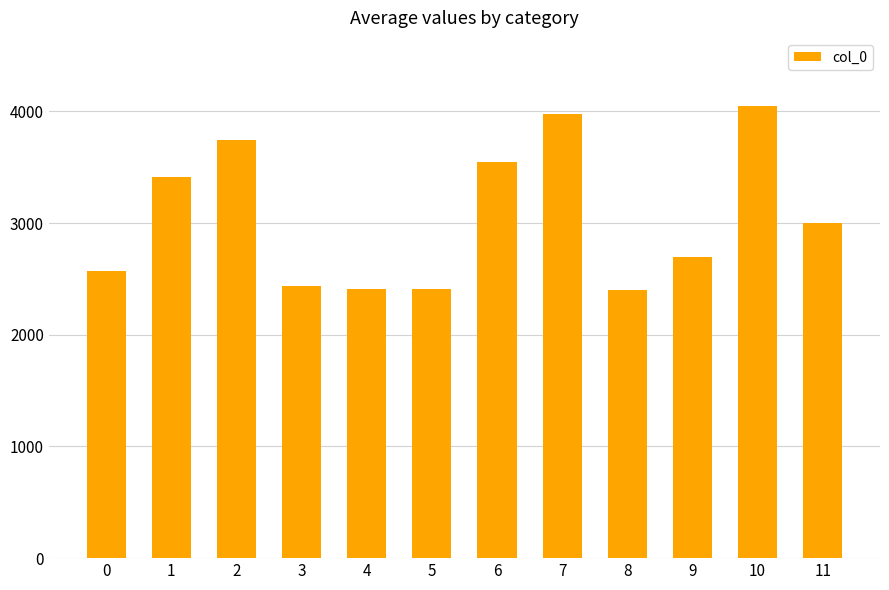

What is the value of the 4th bar from the left?

2441